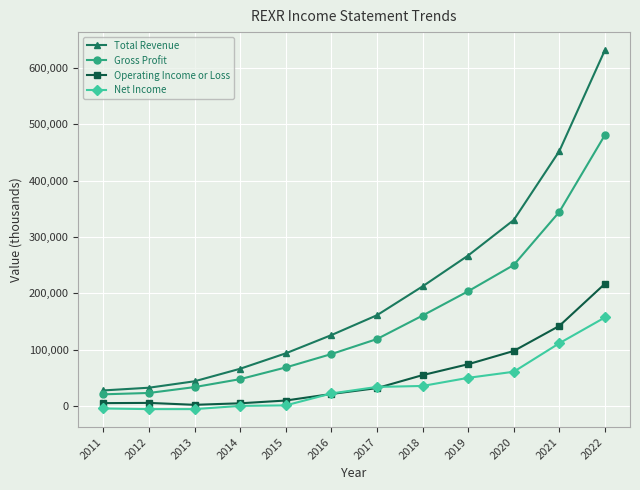

Does the chart have visible grid lines?

Yes